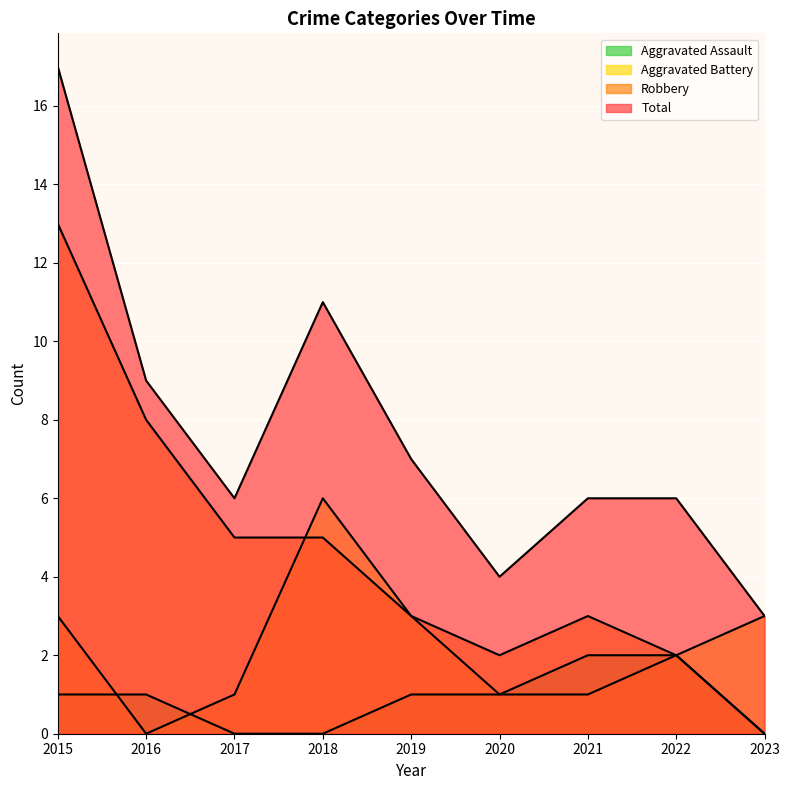

Where is the first local maximum for Aggravated Battery?

2018